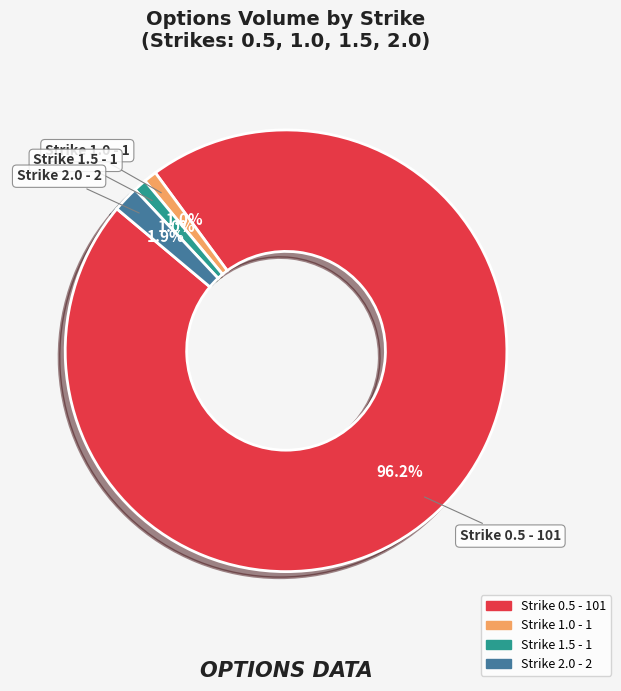

What is the largest slice in the pie chart?

Strike 0.5 - 101